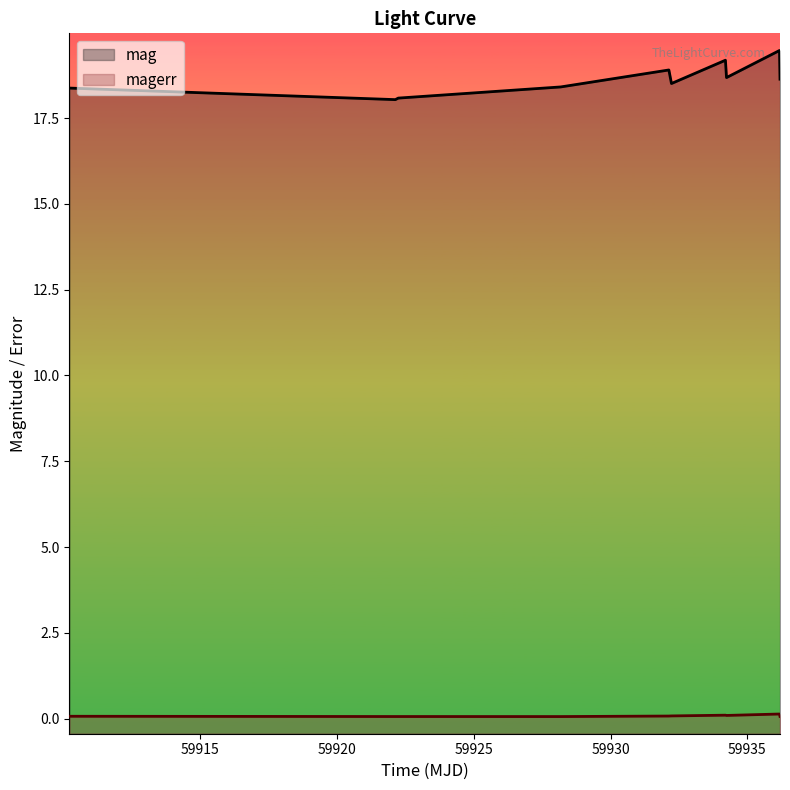

True or false: magerr and mag cross at least once.

False